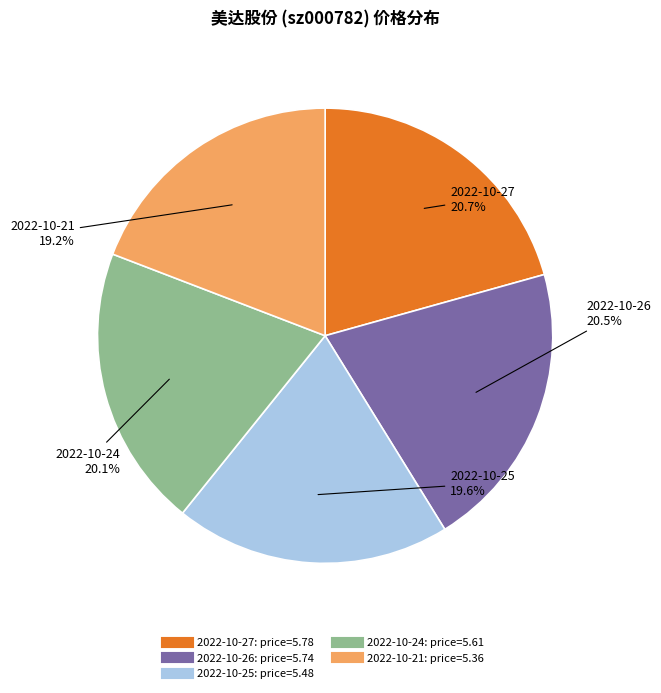

Is there a majority slice in this chart?

No